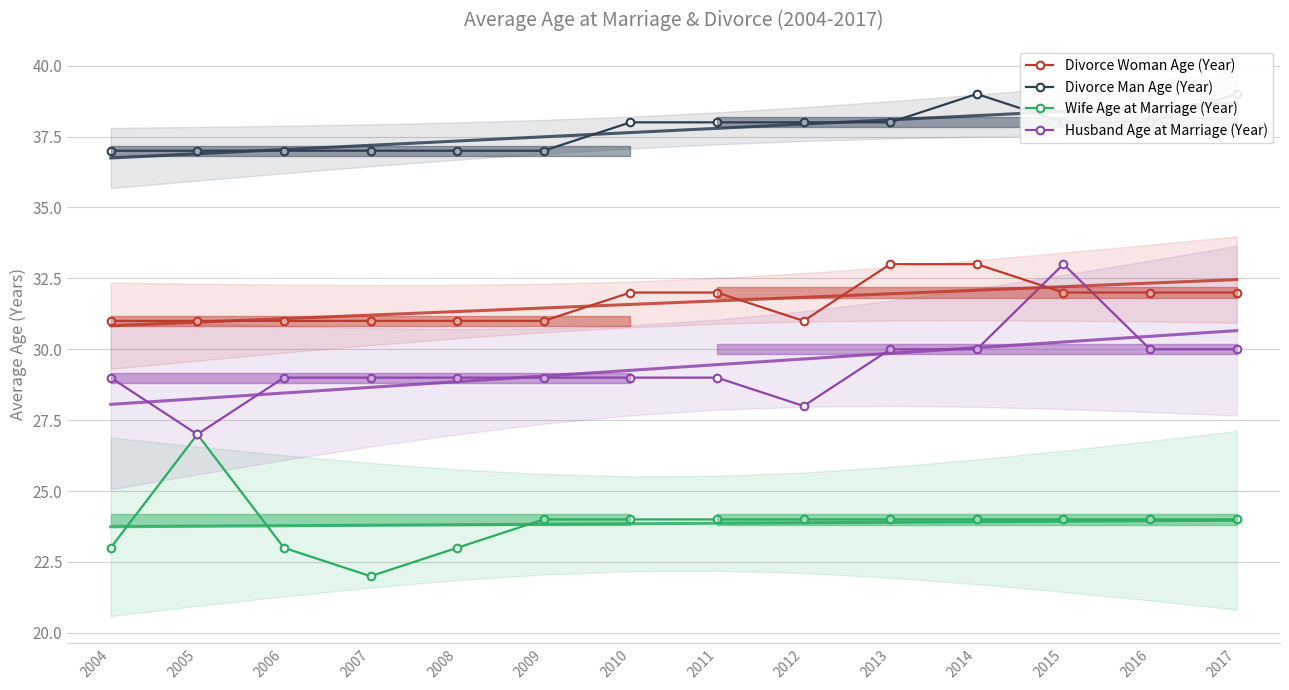

How many data points does each series have?

14